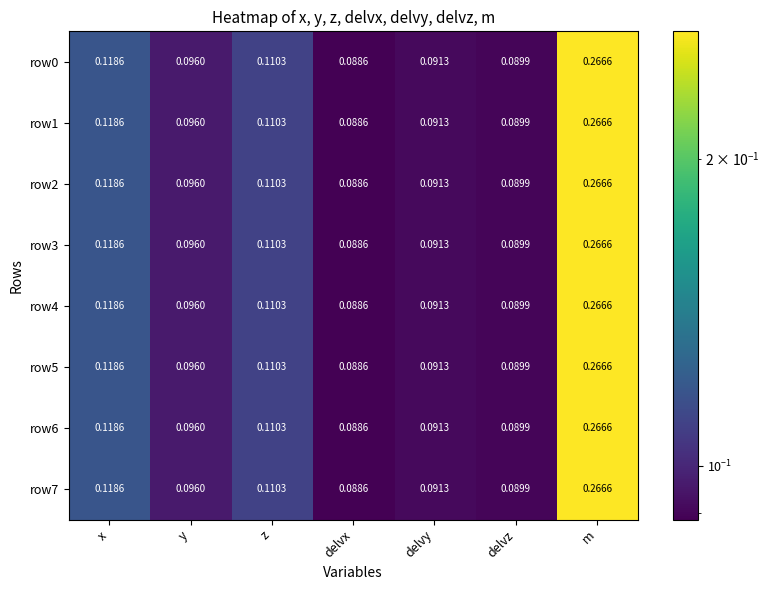

Rank the categories by row7 value from highest to lowest.

m, x, z, y, delvy, delvz, delvx